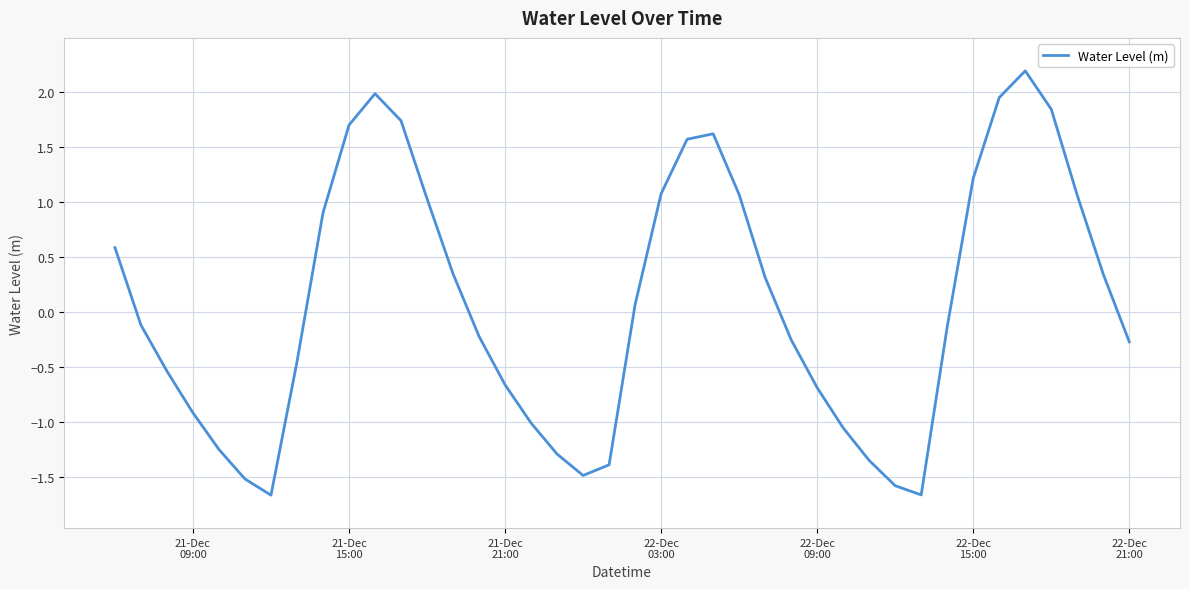

Count the number of categories in the chart.

40